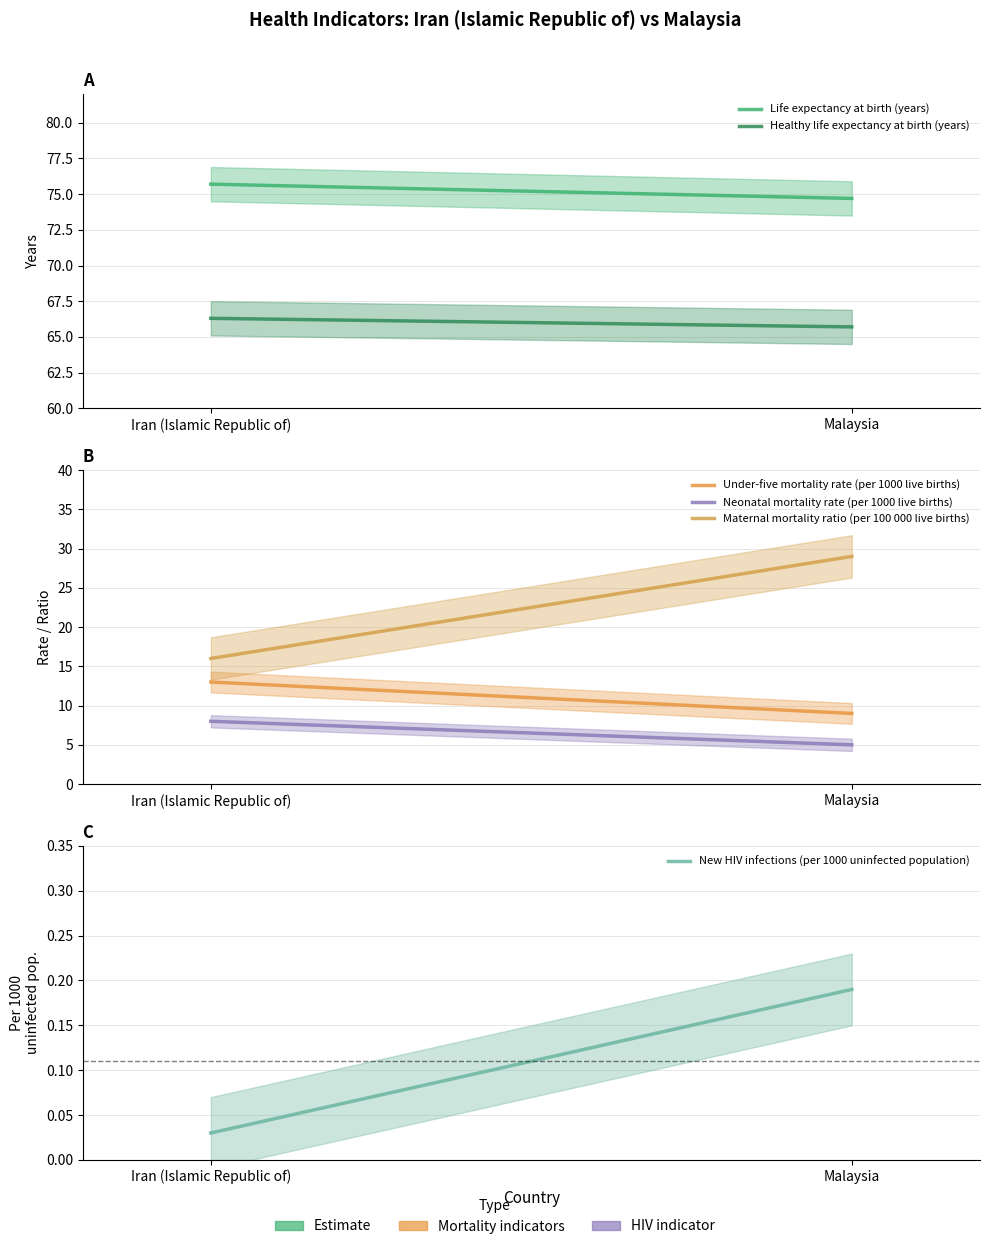

What is the highest value of the Maternal mortality ratio (per 100 000 live births) series?

29.0